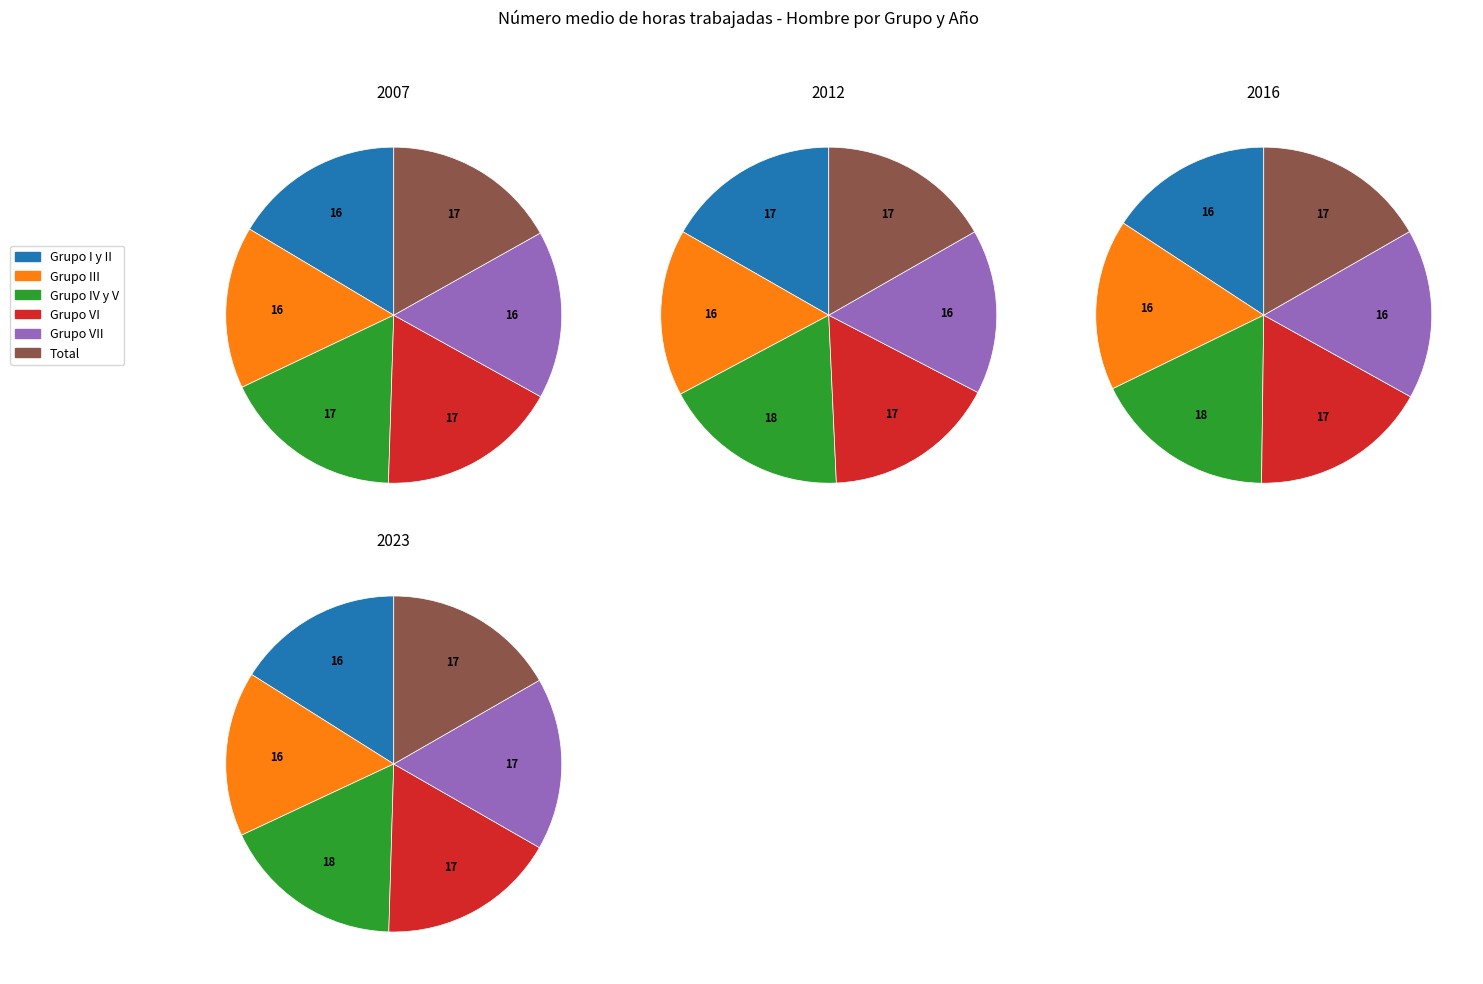

To the nearest percent, what percentage of the pie is Grupo III?

16%